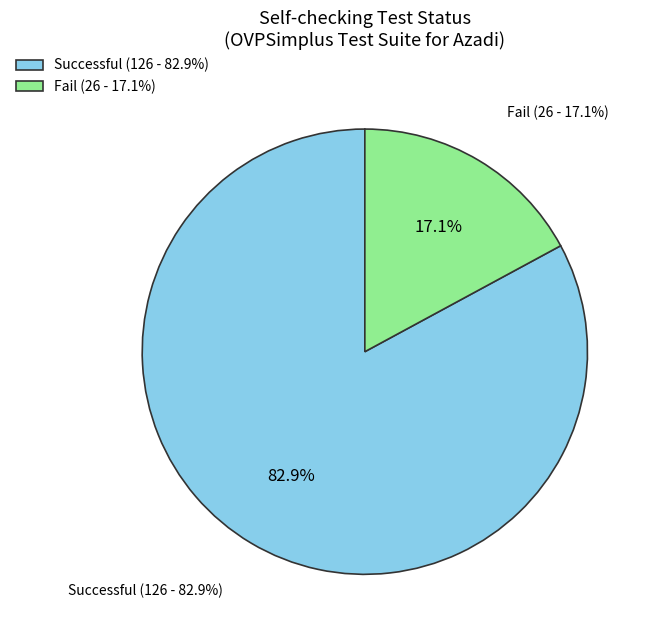

How many slices are in this pie chart?

2